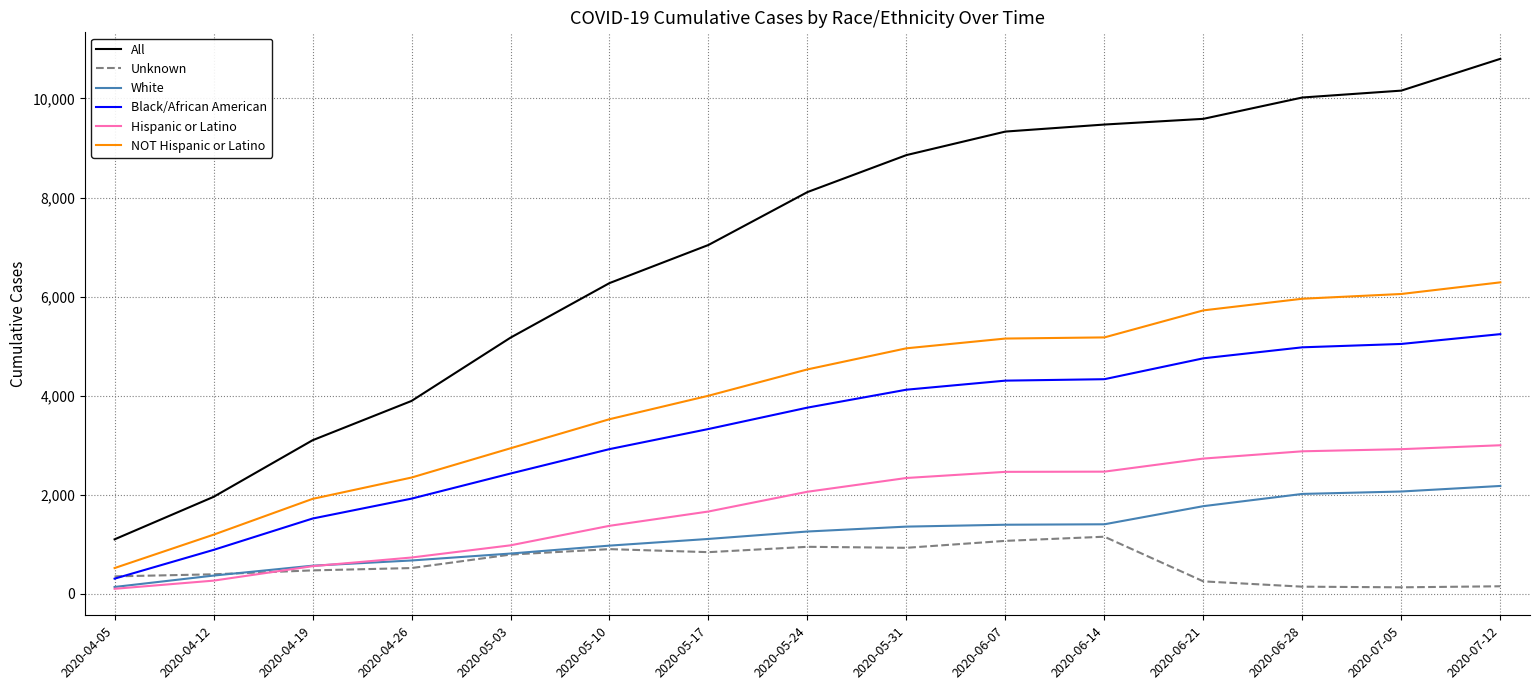

The Unknown series shows 313 at 2020-05-03. True or false?

False